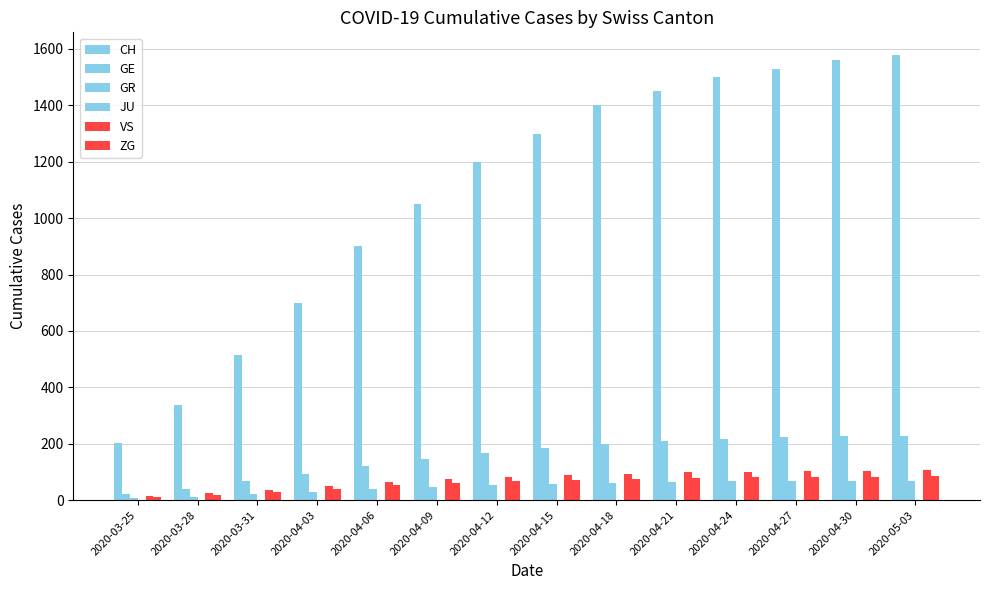

How many data points does each series have?

14